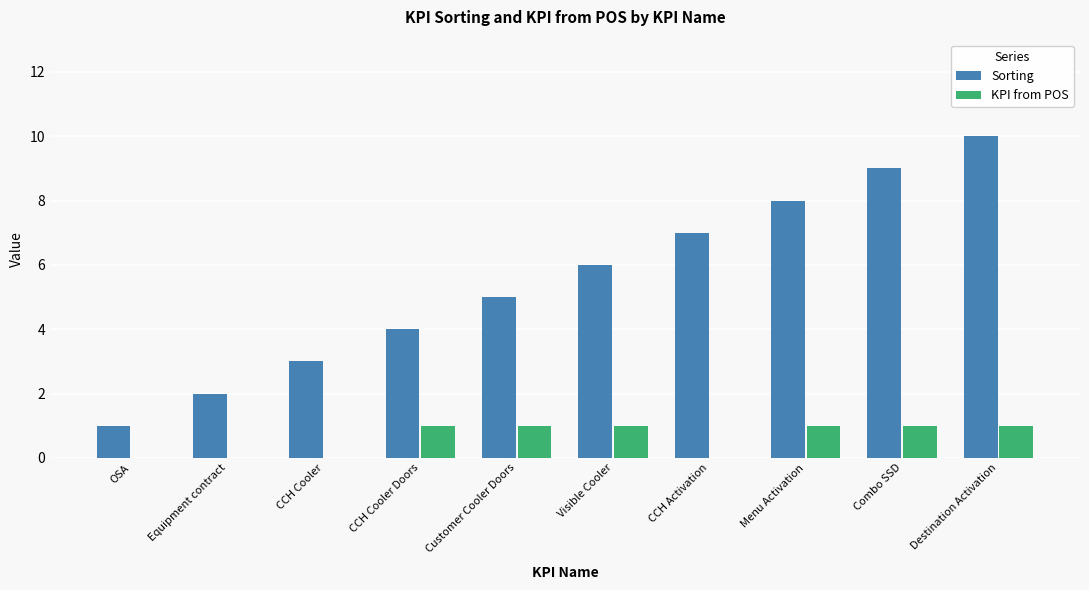

The value of Sorting at CCH Cooler Doors is 3. True or false?

False